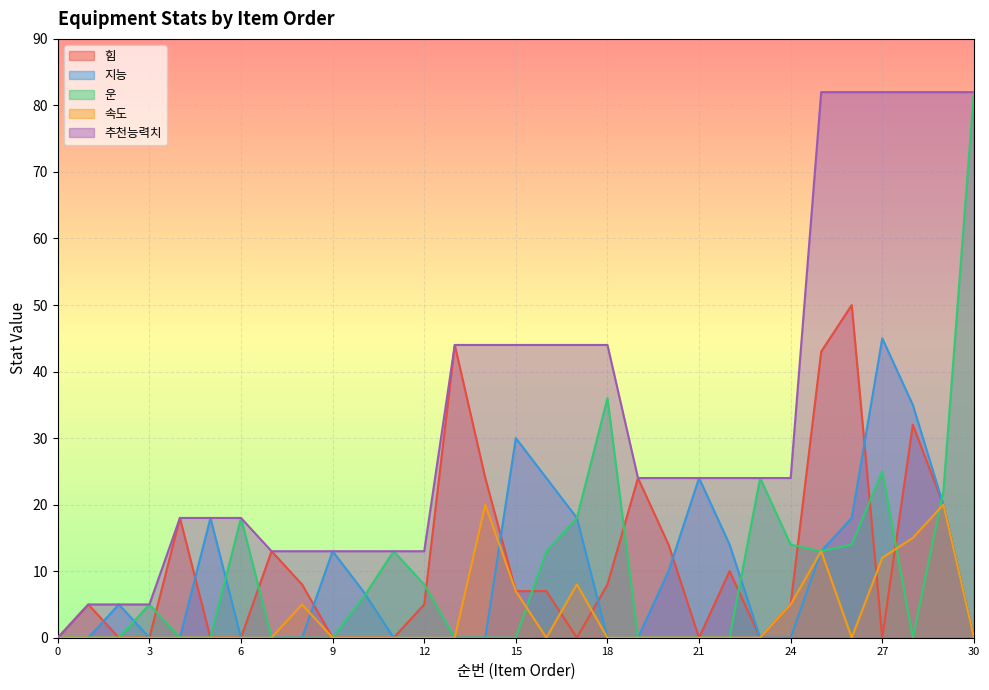

How many intersections are there between 속도 and 운?

3